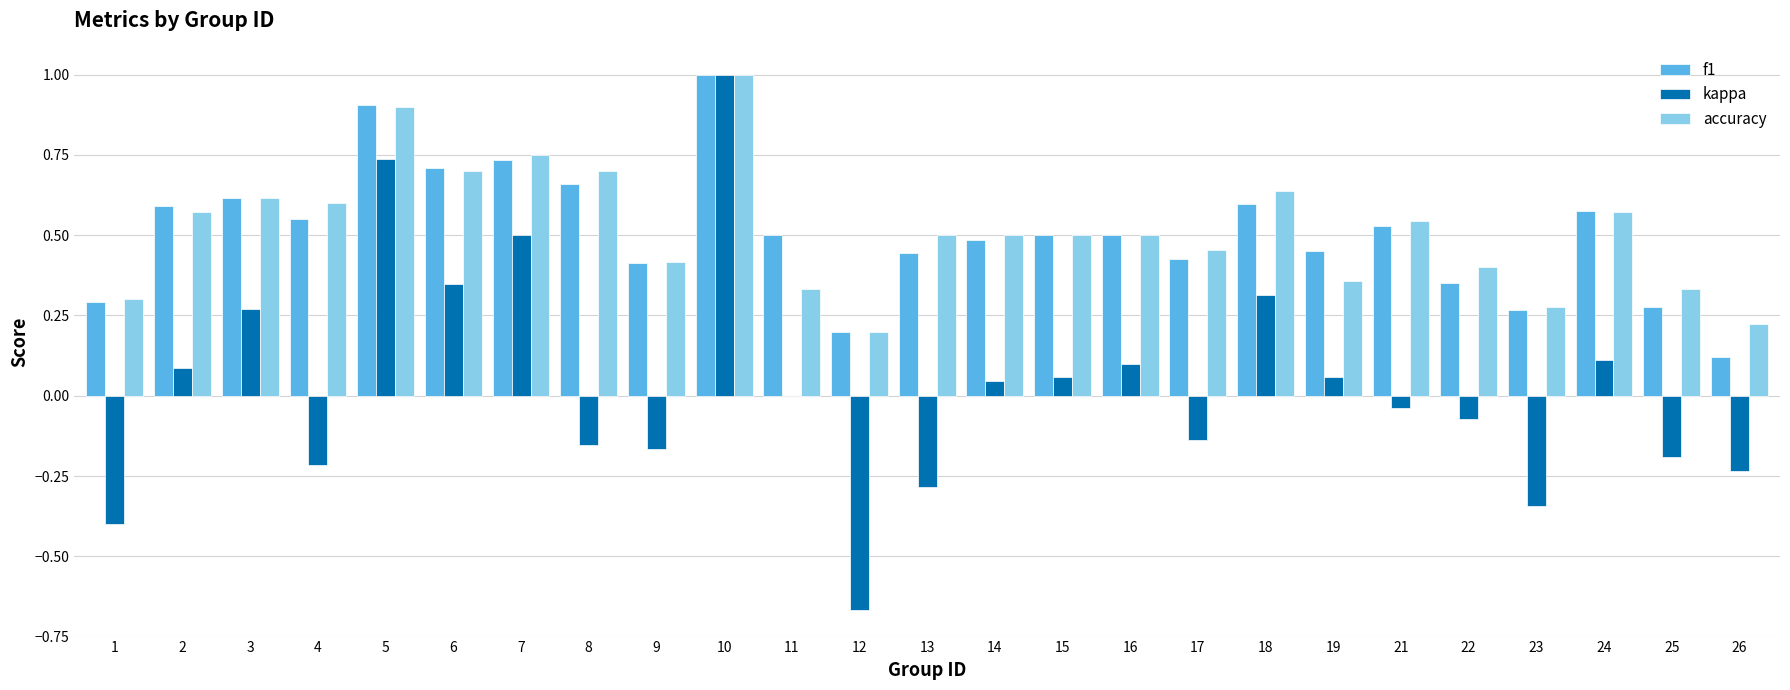

Count the number of data series in this chart.

3